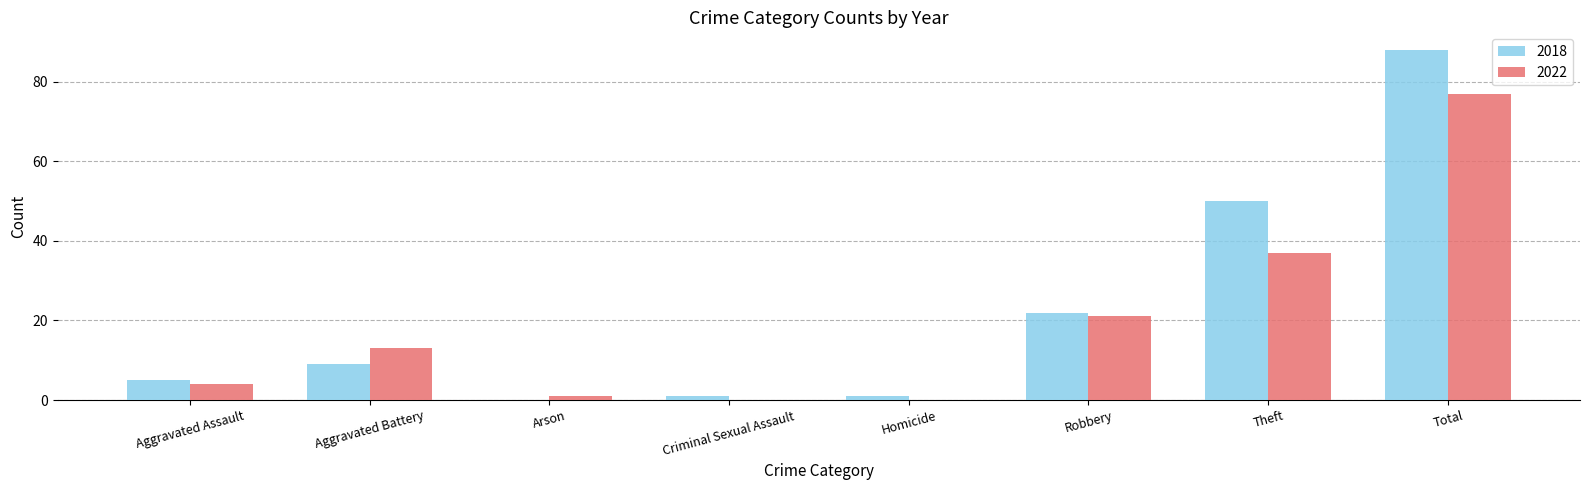

True or false: 2022 has a value of 9 at Theft.

False